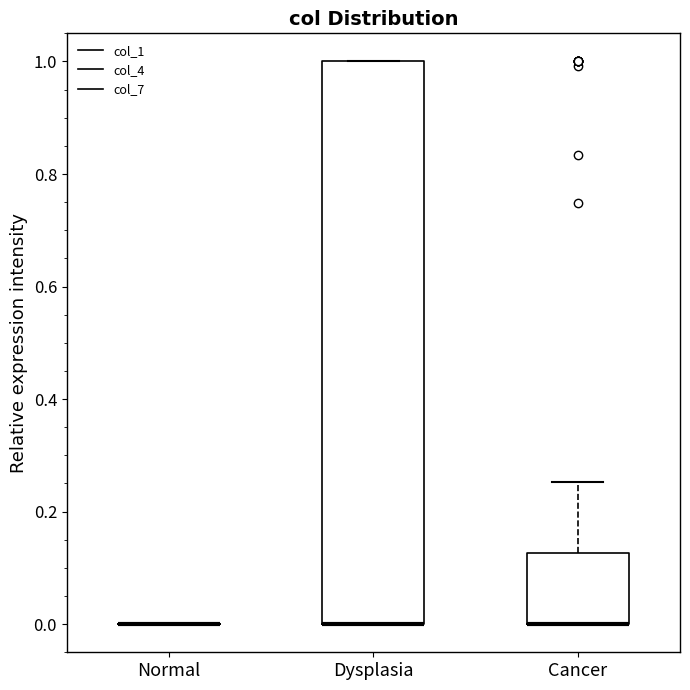

Reading left to right, transcribe this box plot: for each box, give where its median line is, the range the box spans, and where its two whiskers end, as read against the y-axis. The values are not printed on the chart, so give them approximately, as read against the axis.

Normal: box collapsed to a line at 0.00, whiskers 0.00 to 0.00
Dysplasia: median 0.00 (drawn on the box's lower edge), box 0.00 to 1.00, whiskers 0.00 to 1.00
Cancer: median 0.00 (drawn on the box's lower edge), box 0.00 to 0.12, whiskers 0.00 to 0.26